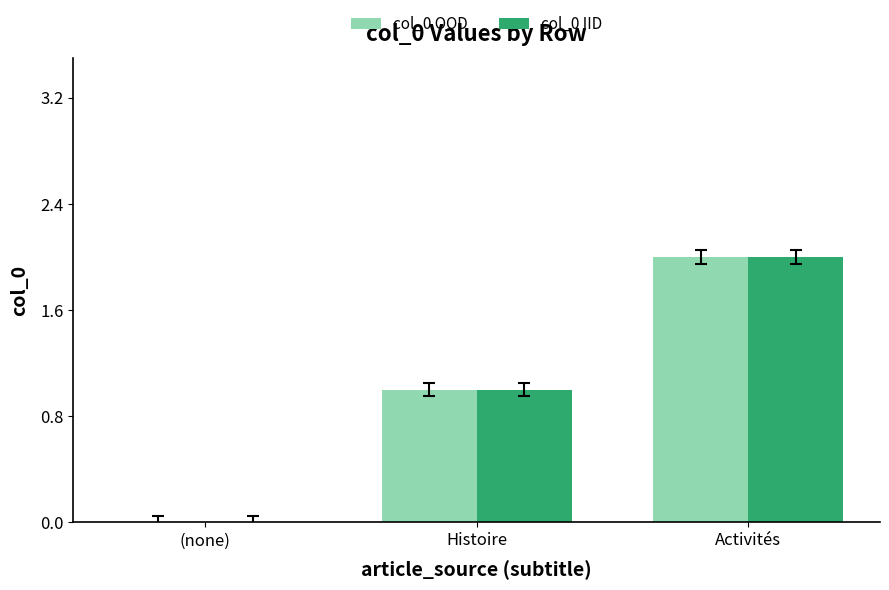

The value of col_0 IID at (none) is 0. True or false?

True